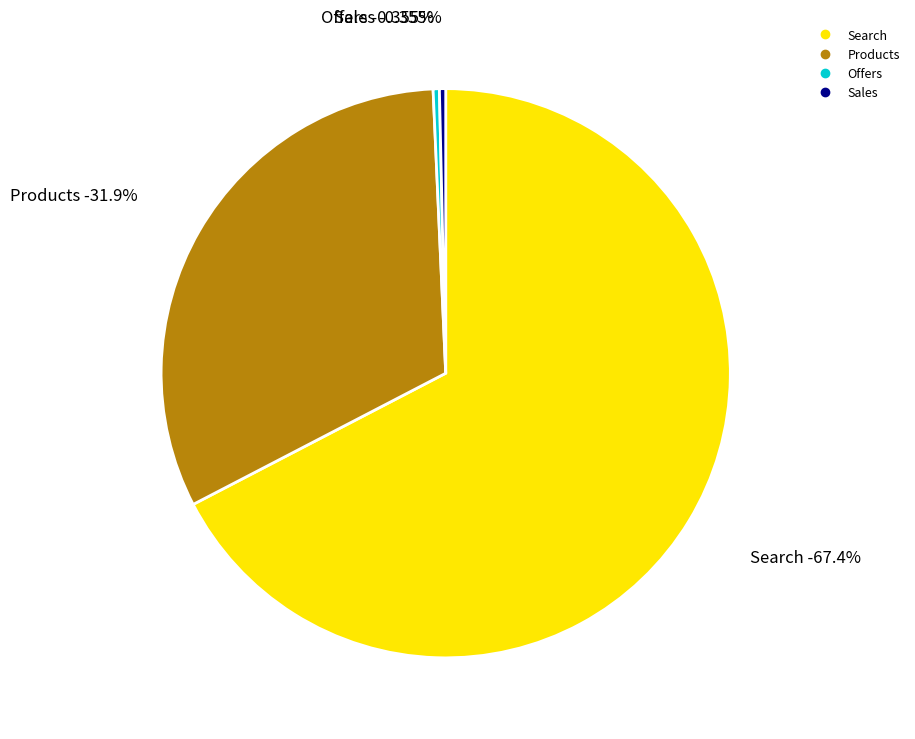

Rank the categories by value from lowest to highest.

Offers, Sales, Products, Search